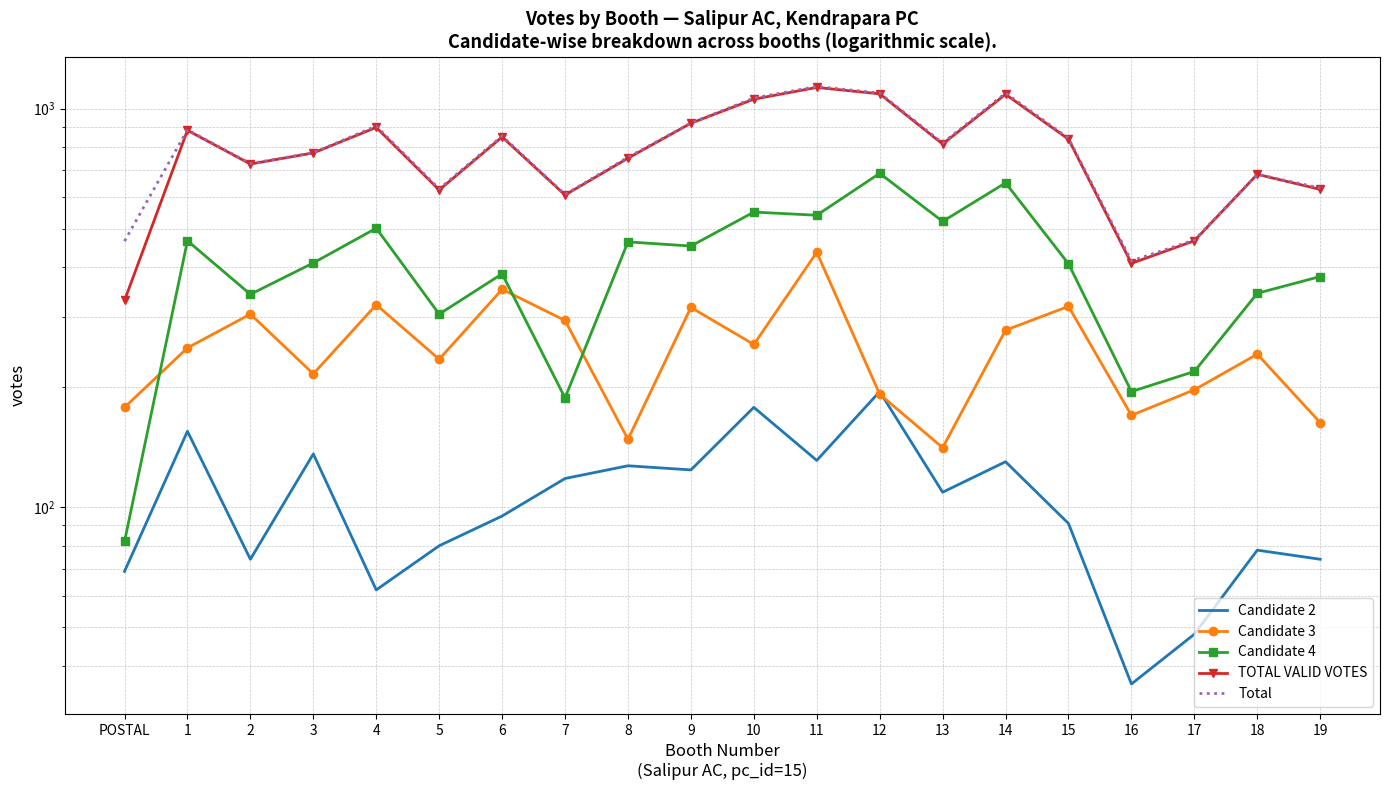

What is the total value across all series at 10?

3103